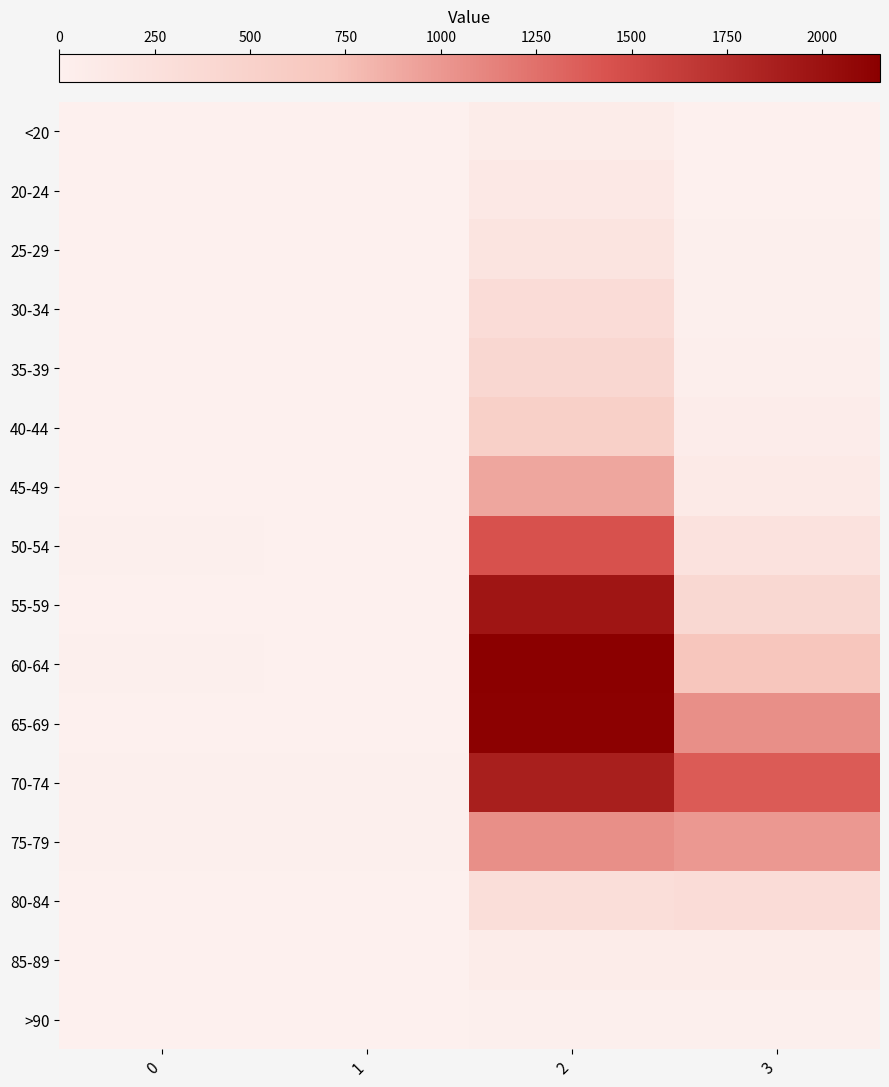

What is the difference between the highest and lowest values at 0?

13